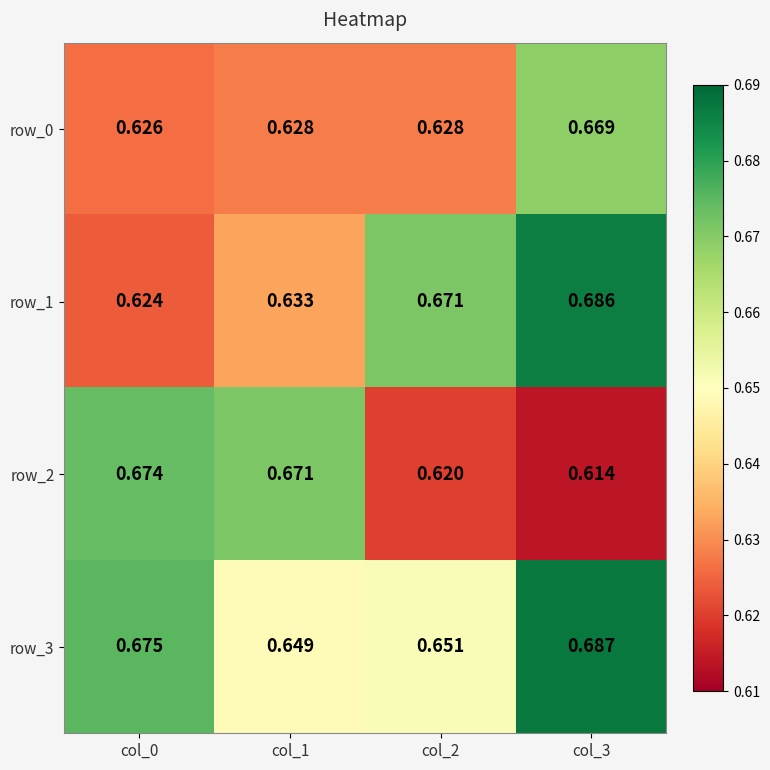

Rank the series at col_1 from lowest to highest value.

row_0, row_1, row_3, row_2